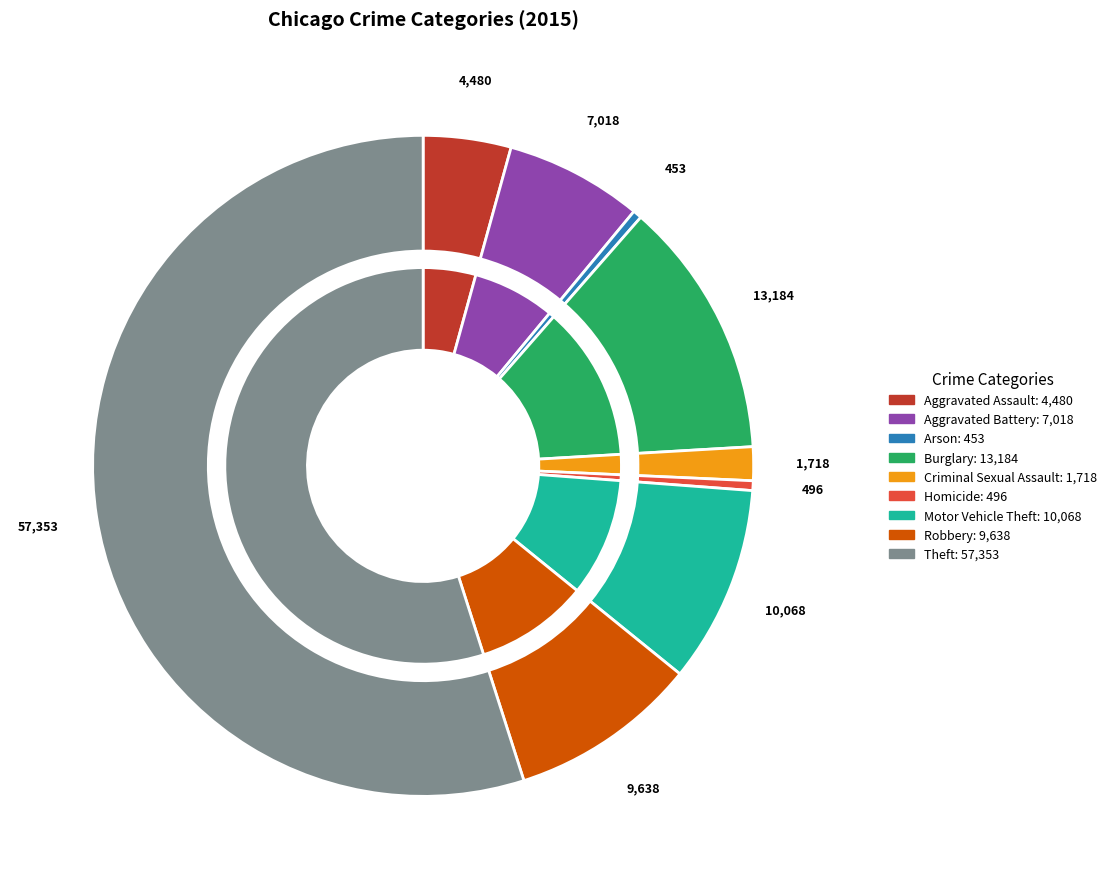

Which slice is the smallest?

Arson